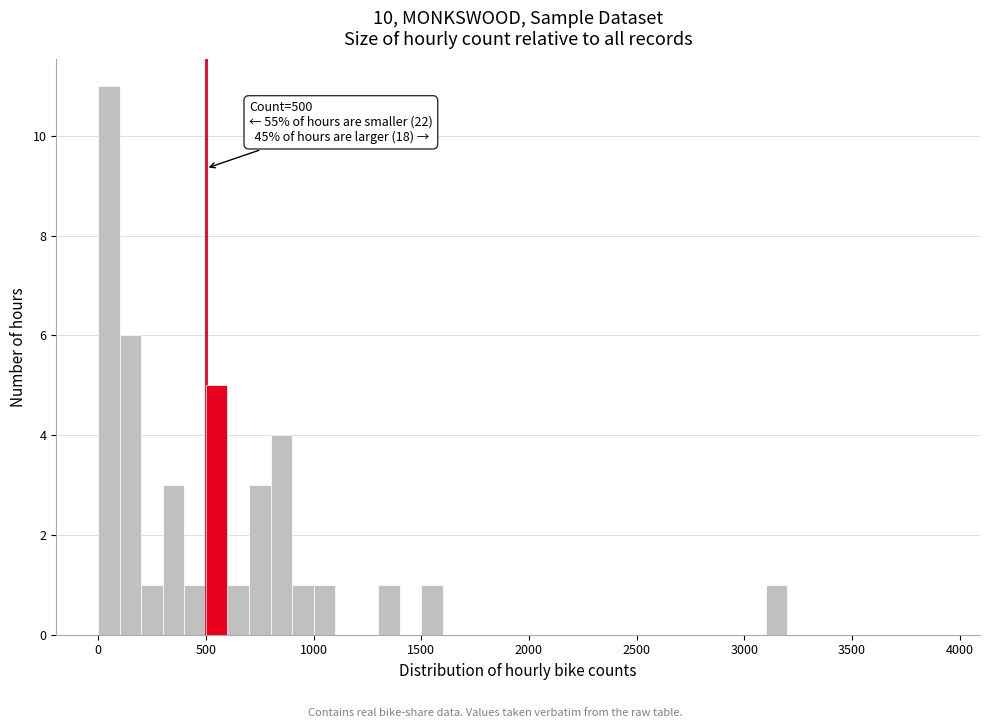

Around what value on the x-axis is the tallest bar? Give the approximate position of its centre, as read against the axis.

50